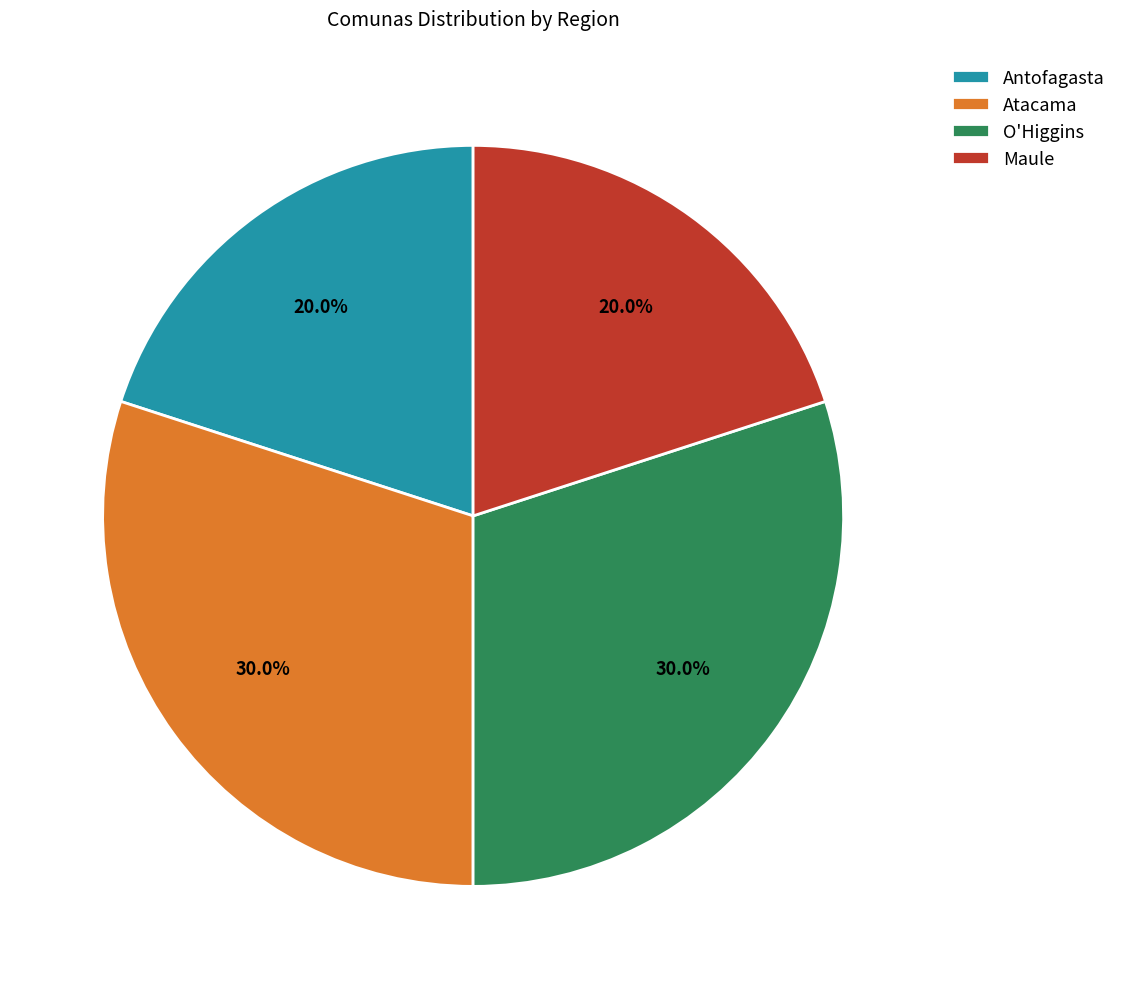

What is the ratio of the value at Atacama to the value at Maule?

1.5